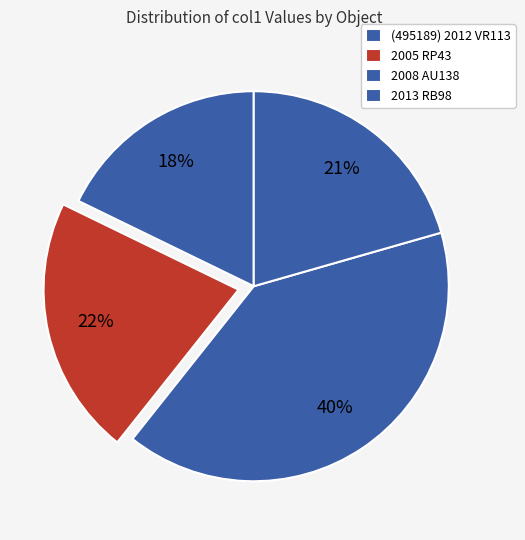

How many segments does this pie chart have?

4